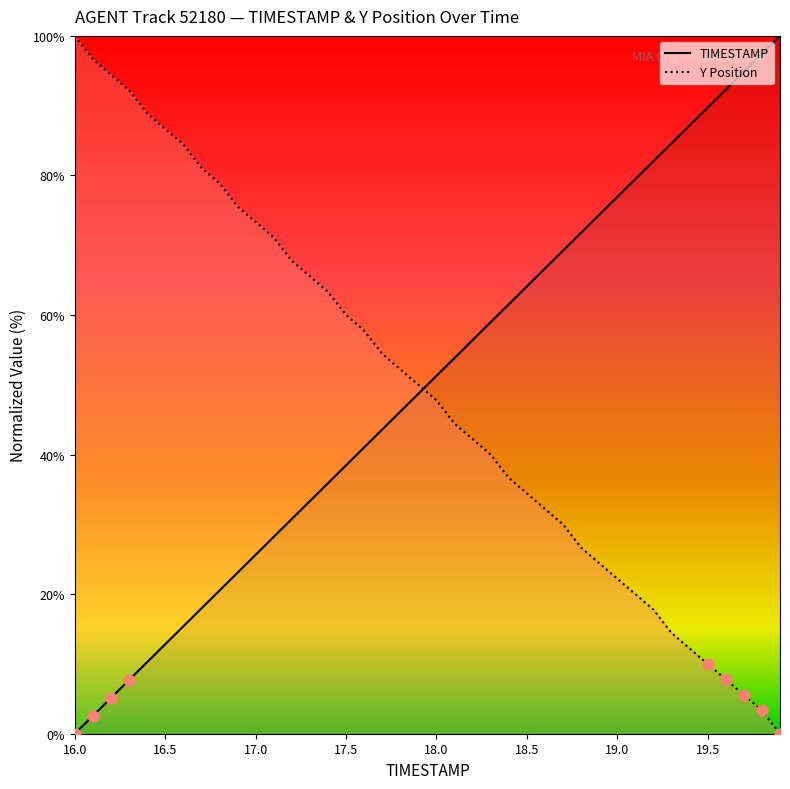

Which series contains the lowest Y value?

TIMESTAMP